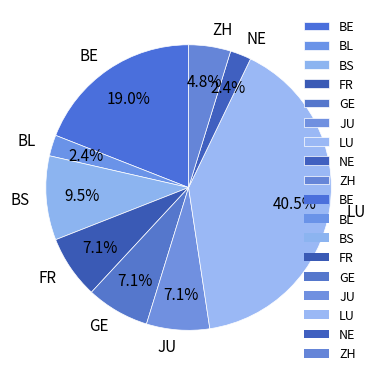

How many slices are in this pie chart?

9